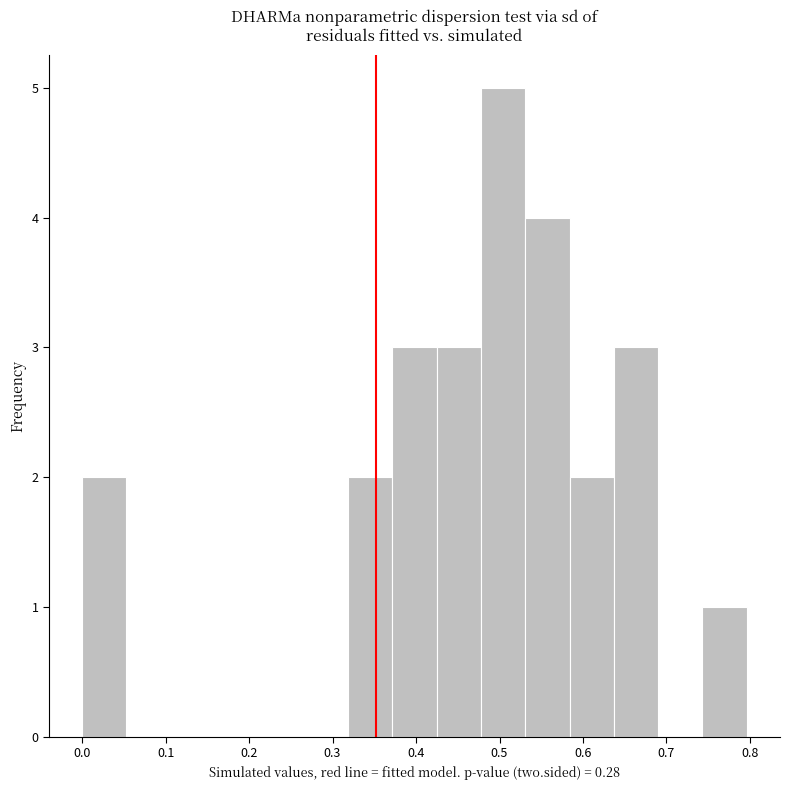

What is the height of the bar covering 0.37 to 0.42 on the x-axis? Neither the bar edges nor the heights are printed on the chart, so give them approximately, as read against the axes.

3